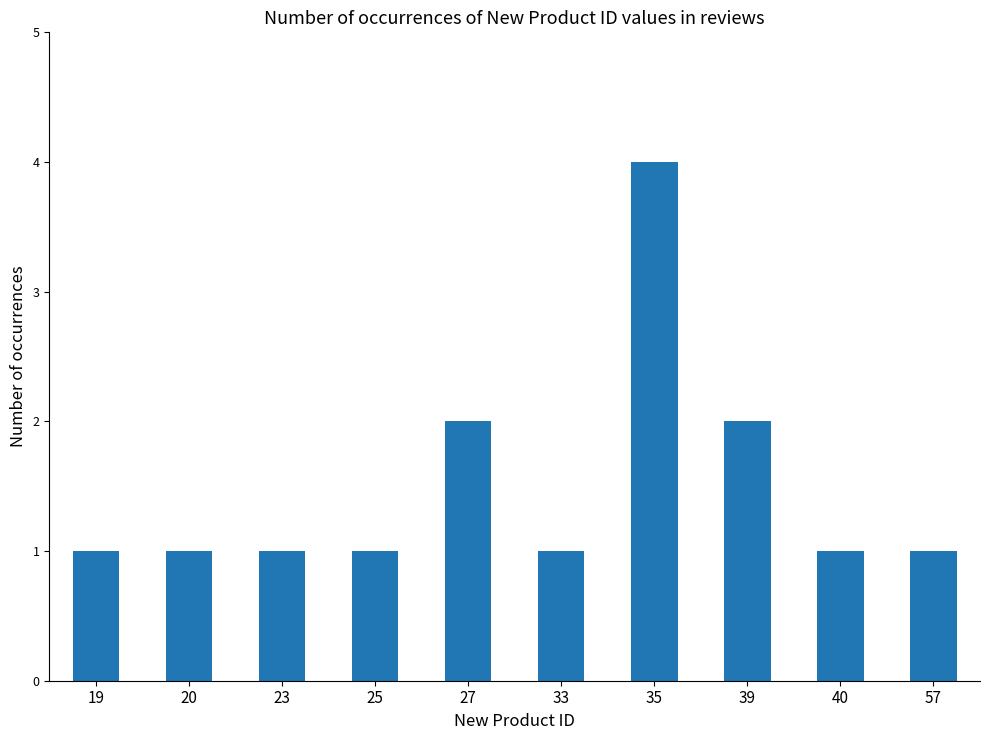

What is the approximate value at 23?

1